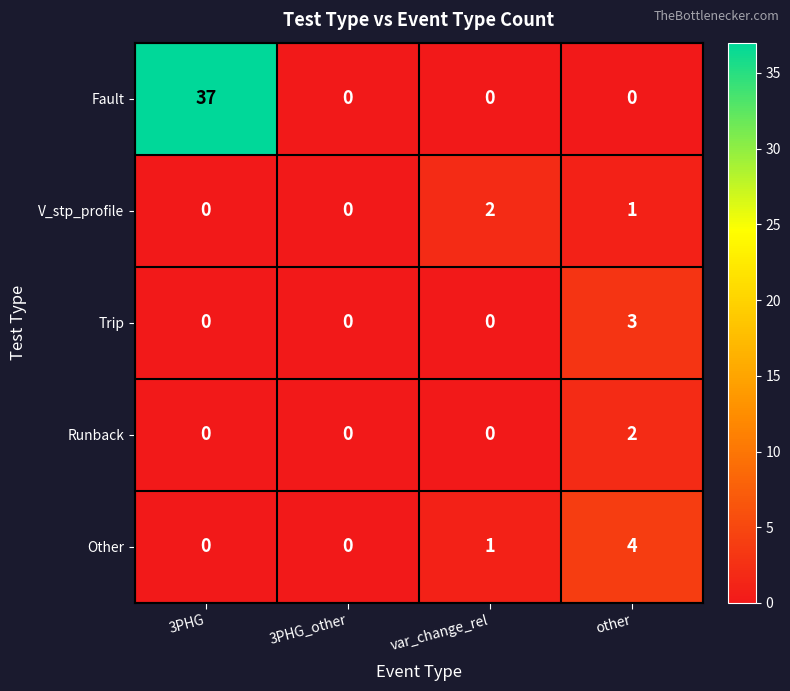

What is the difference between the highest and lowest values at 3PHG?

37